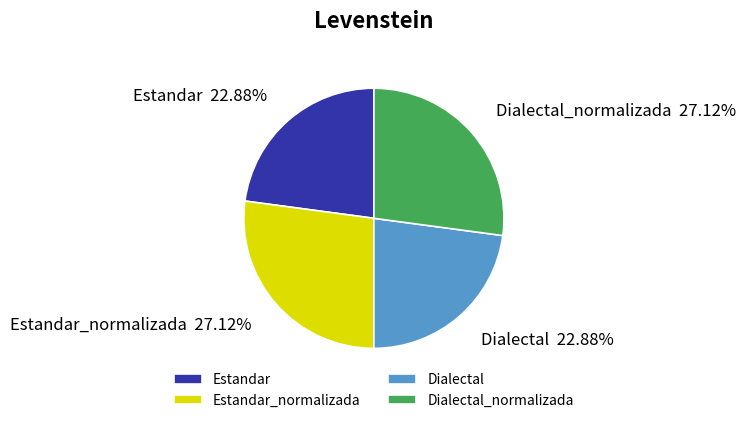

Is Dialectal the majority of the pie?

No